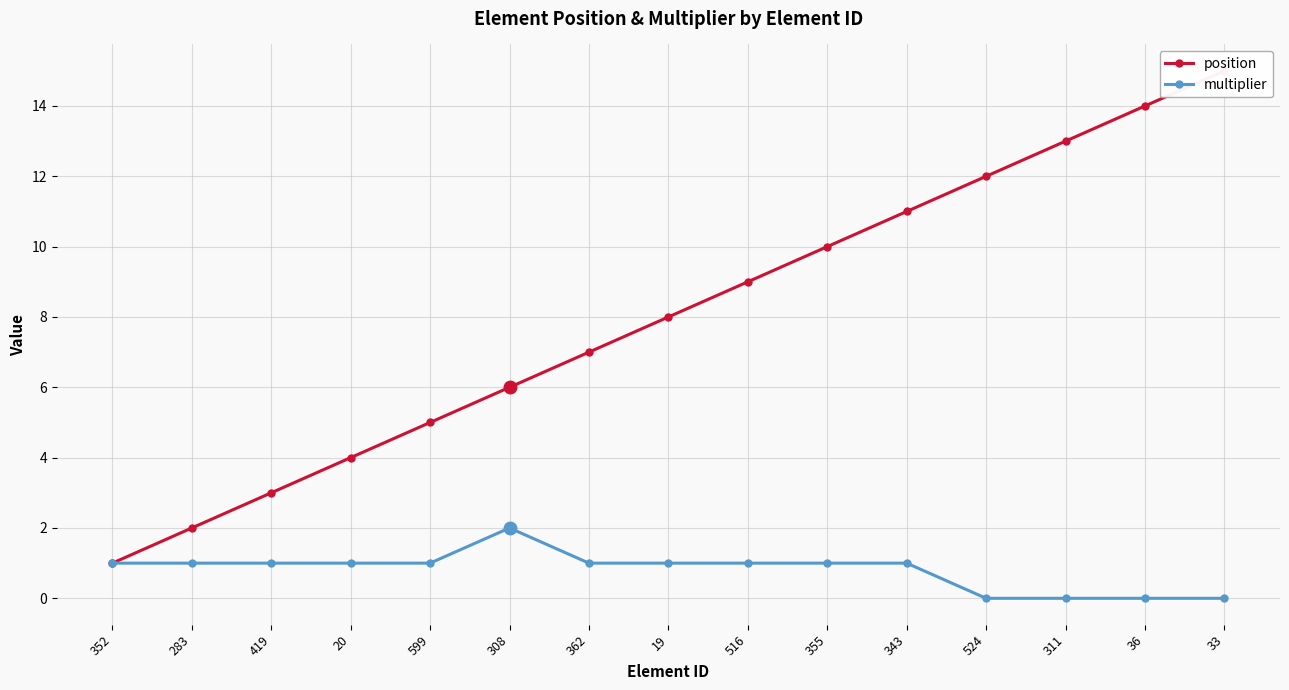

Where does the position series first go above 8?

516